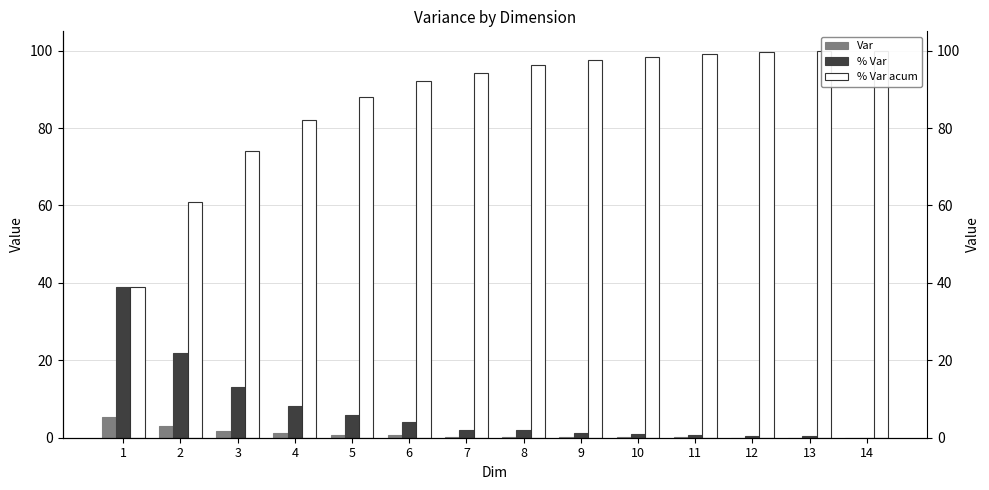

Reading left to right, extract all data points from this chart.

Var: 1=5.5	2=3.1	3=1.8	4=1.1	5=0.8	6=0.6	7=0.3	8=0.3	9=0.2	10=0.1	11=0.1	12=0.1	13=0.0	14=0.0
% Var: 1=39.0	2=22.0	3=13.0	4=8.1	5=5.9	6=4.2	7=2.1	8=1.9	9=1.3	10=1.0	11=0.8	12=0.4	13=0.3	14=0.1
% Var acum: 1=39.0	2=61.0	3=74.0	4=82.1	5=88.0	6=92.2	7=94.3	8=96.2	9=97.5	10=98.5	11=99.2	12=99.6	13=99.9	14=100.0